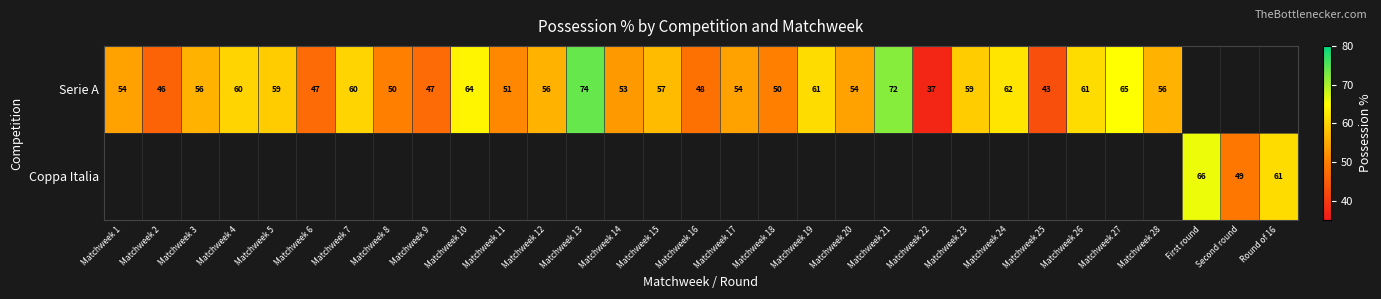

True or false: Serie A has a value of 23 at Matchweek 11.

False